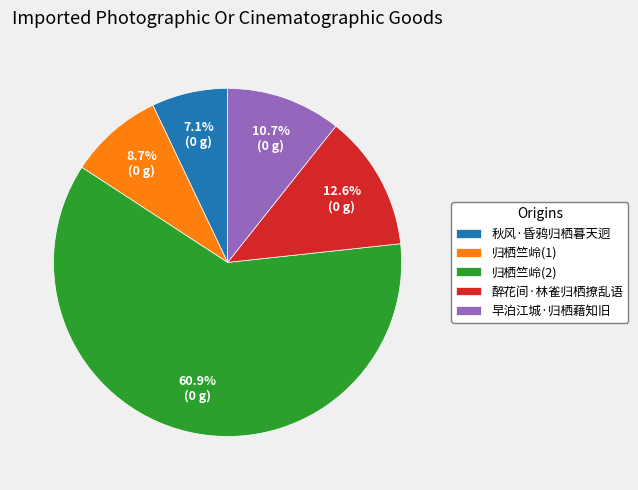

Approximately how many times larger is the value at 早泊江城·归栖藉知旧 compared to 归栖竺岭(1)?

1.2